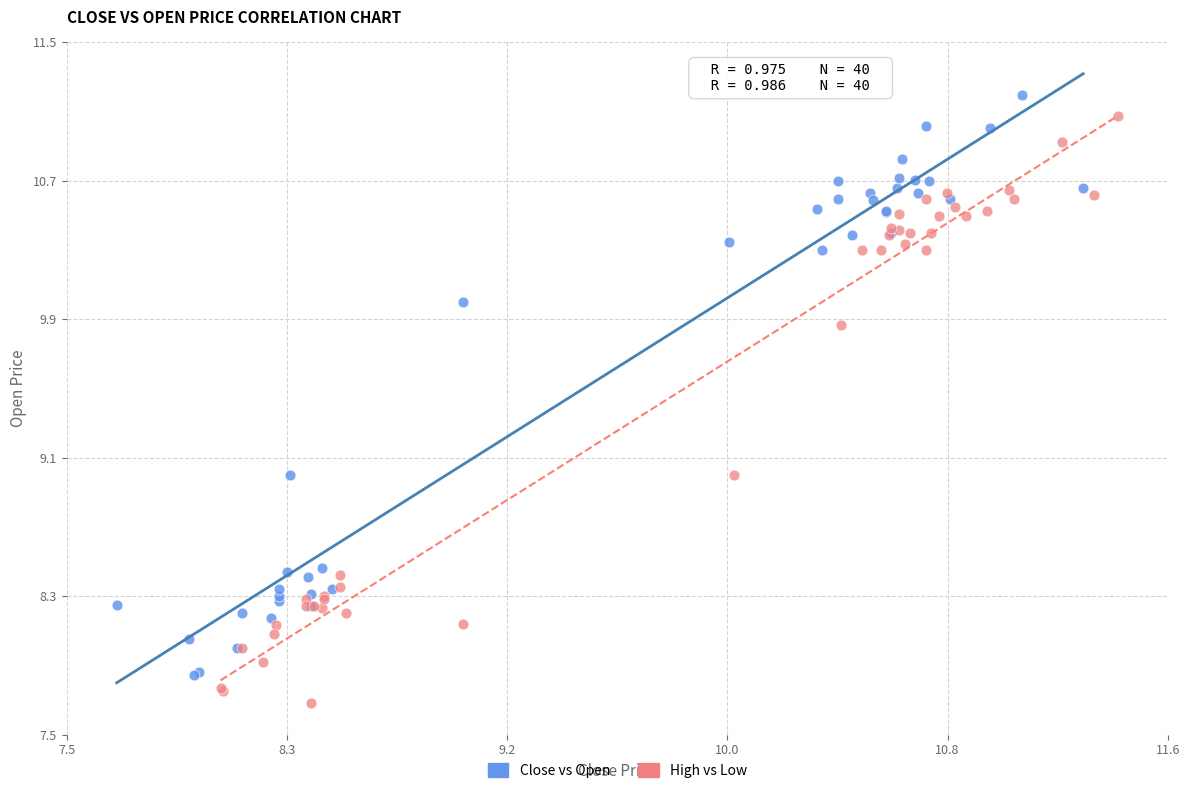

Which series reaches the maximum Y coordinate?

Close vs Open